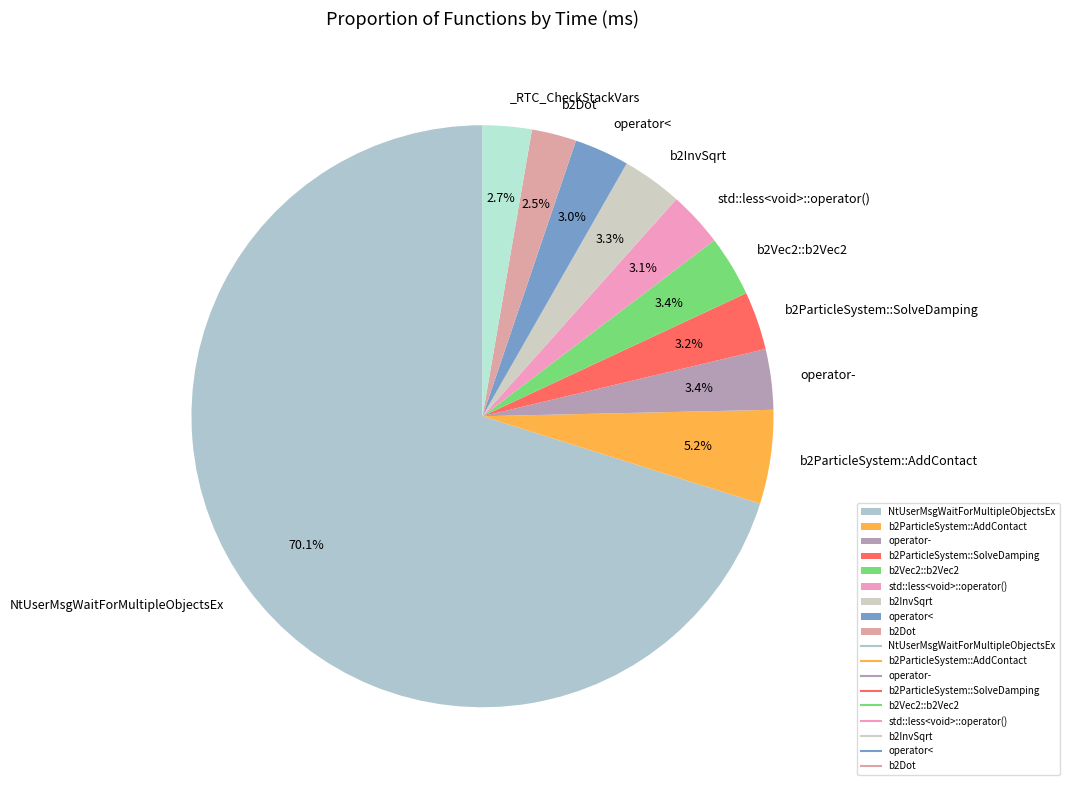

How many segments does this pie chart have?

10